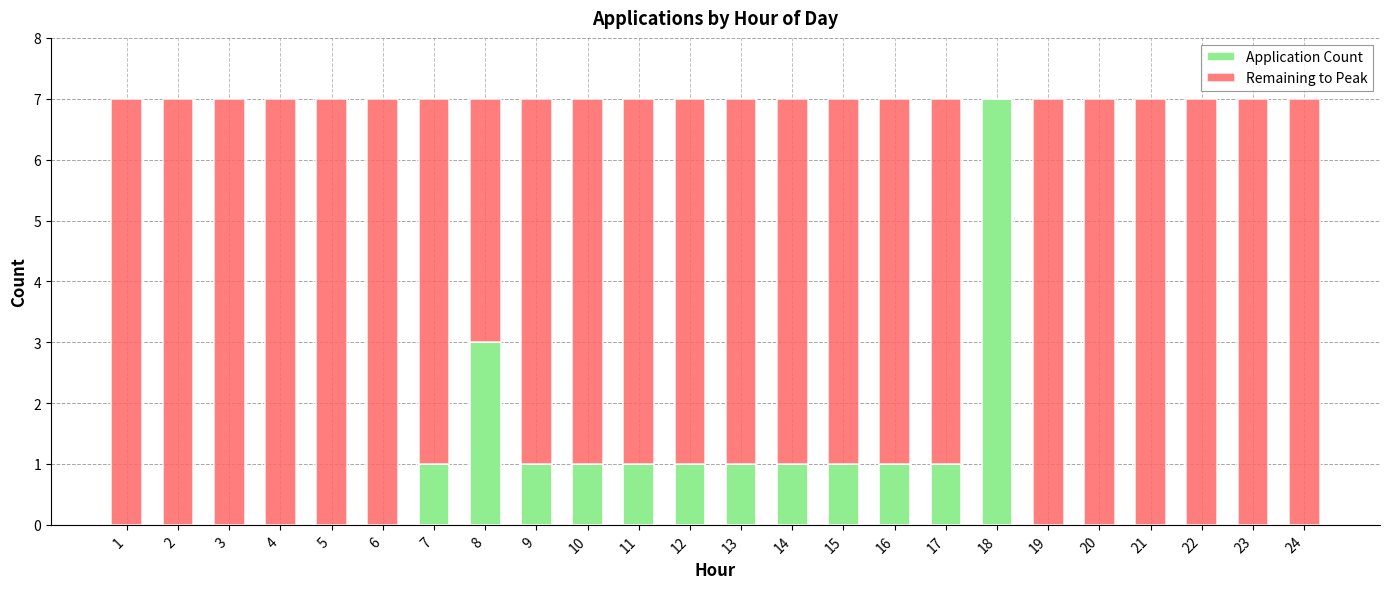

Is it true that Application Count equals 0 at 3?

True